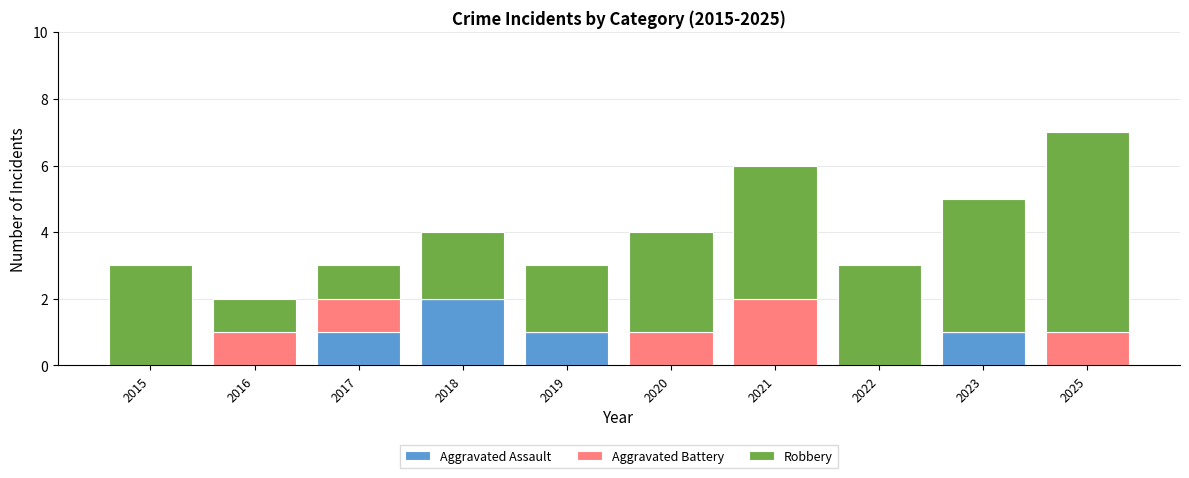

At which label does Aggravated Assault reach its peak?

2018